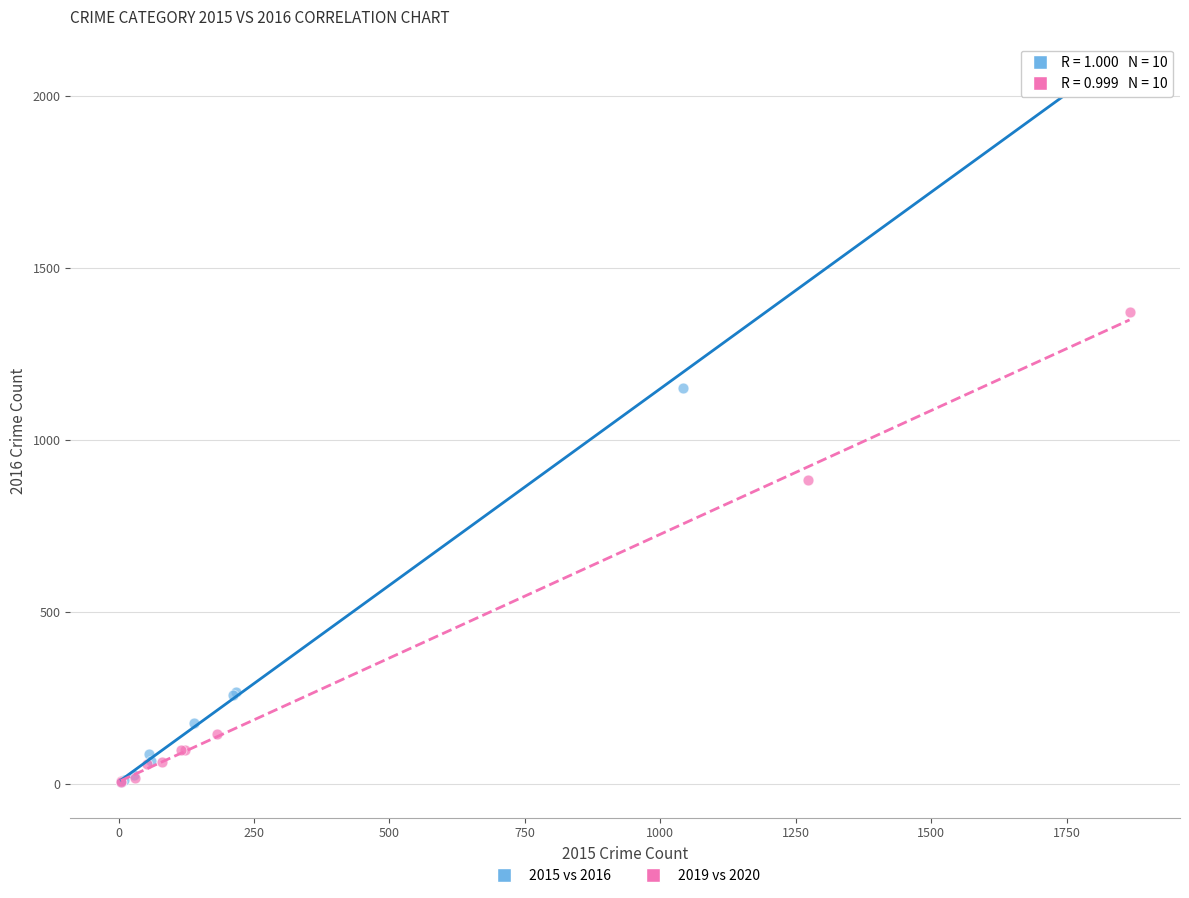

Which series has the widest spread of Y values?

2015 vs 2016